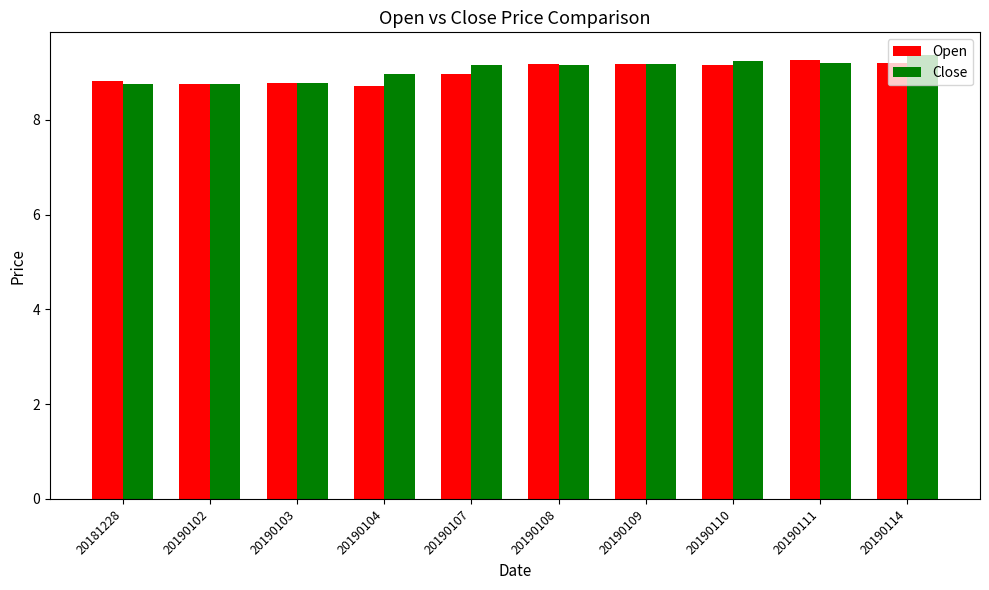

Which series changed the most between 20181228 and 20190108?

Close